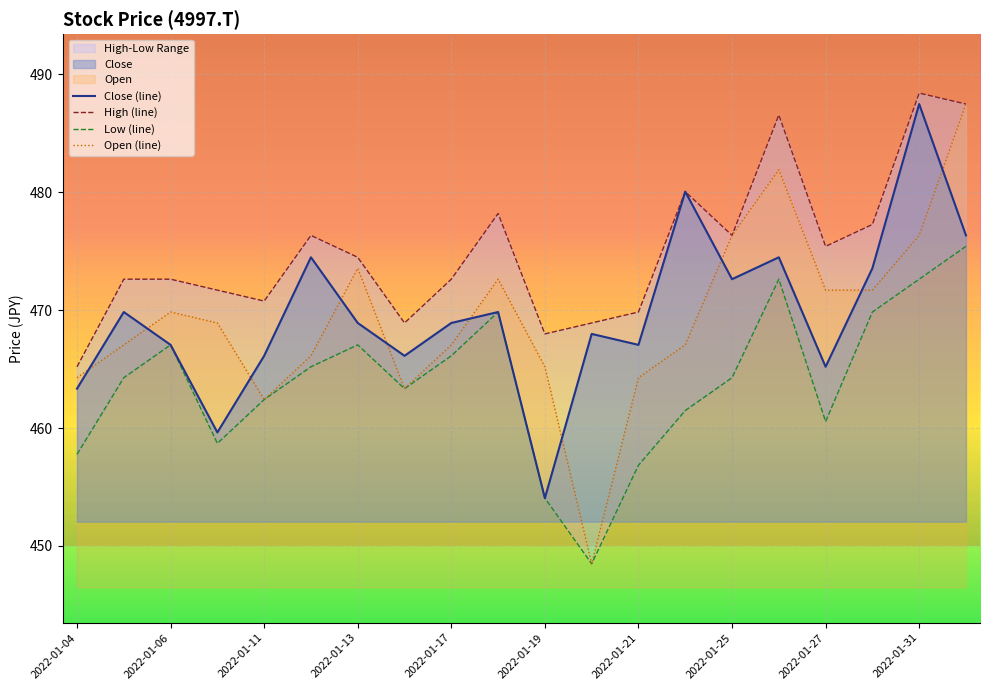

What is the lowest value of the Open (line) series?

448.5